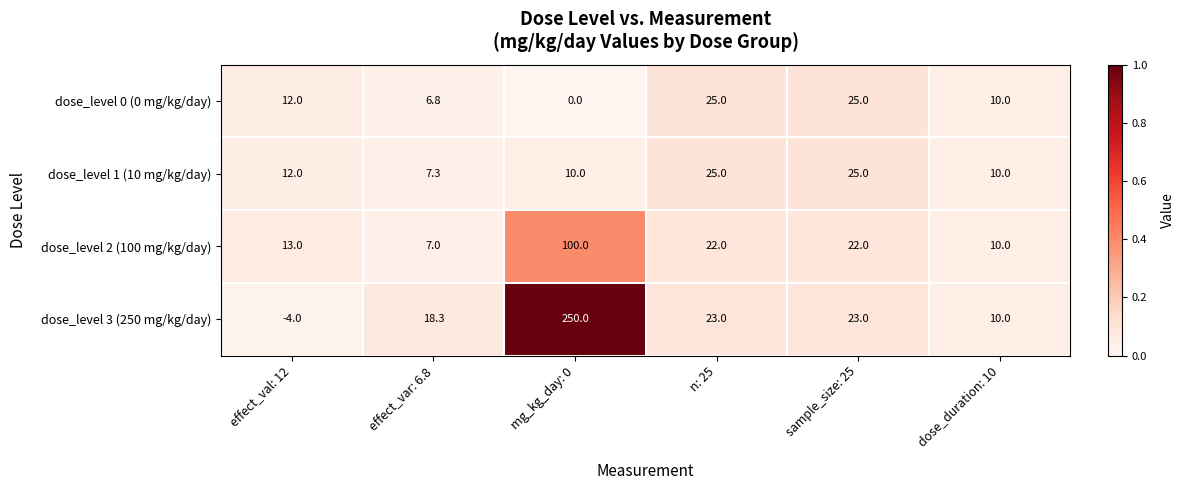

Rank the series at effect_var: 6.8 from highest to lowest value.

dose_level 3 (250 mg/kg/day), dose_level 1 (10 mg/kg/day), dose_level 2 (100 mg/kg/day), dose_level 0 (0 mg/kg/day)